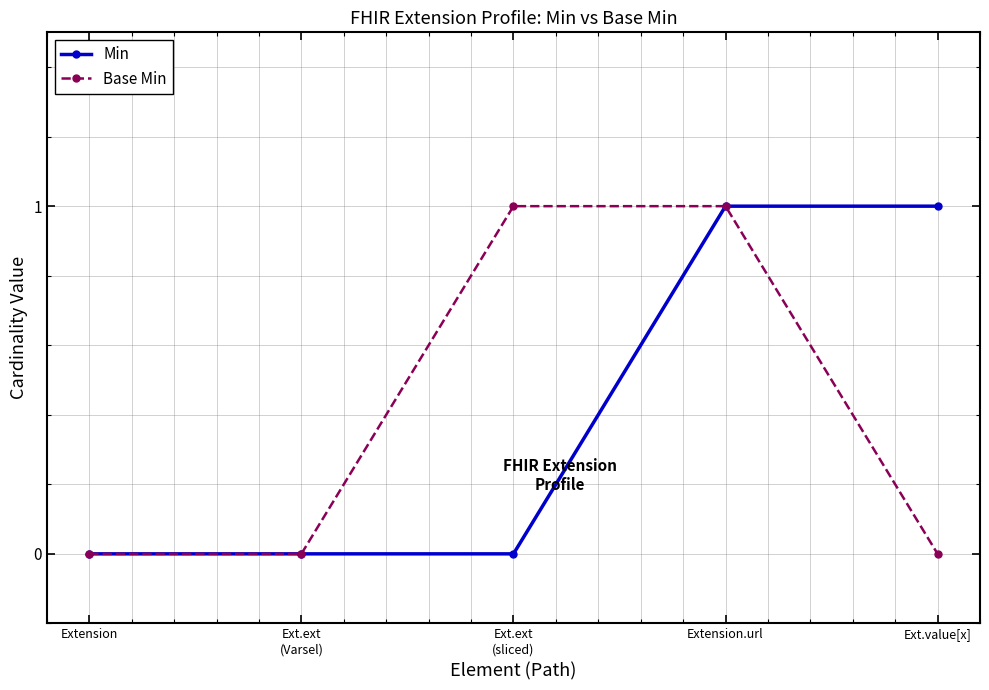

What is the label of the 5th point from the right?

Extension